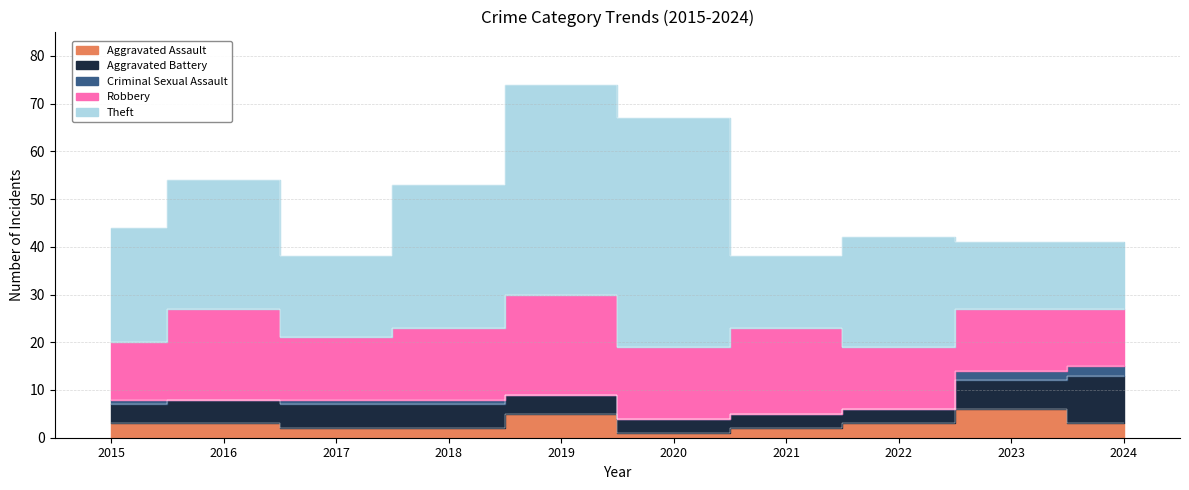

What is the sum of the Aggravated Assault values at 2023 and 2020?

7